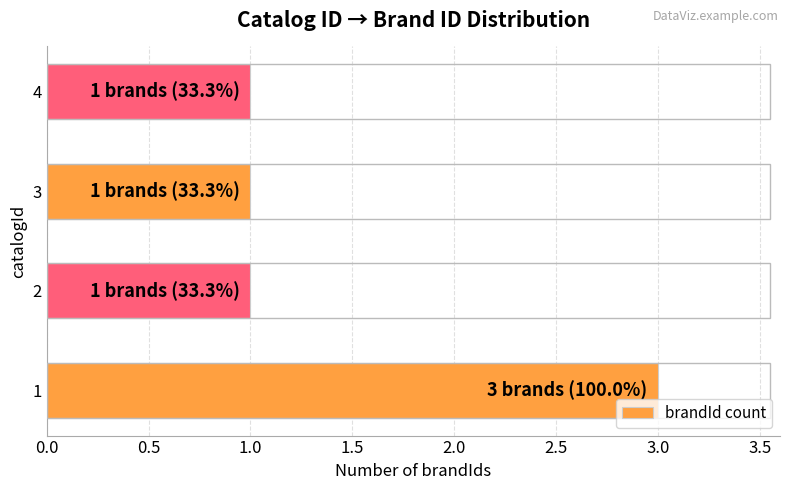

What is the sum of all values?

6